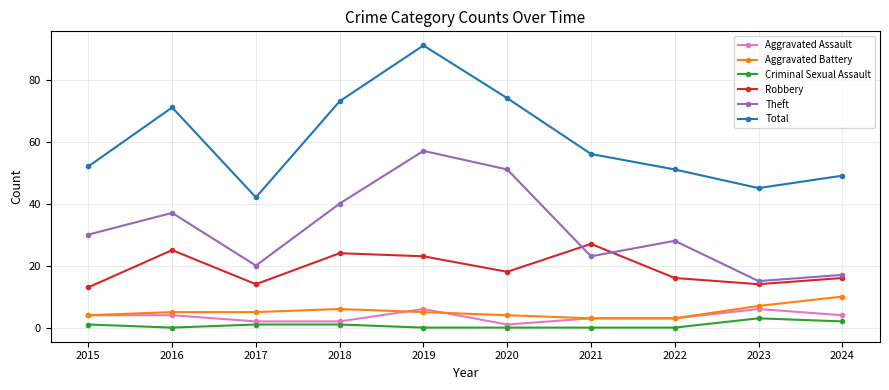

What is the difference between the highest and lowest values at 2024?

47